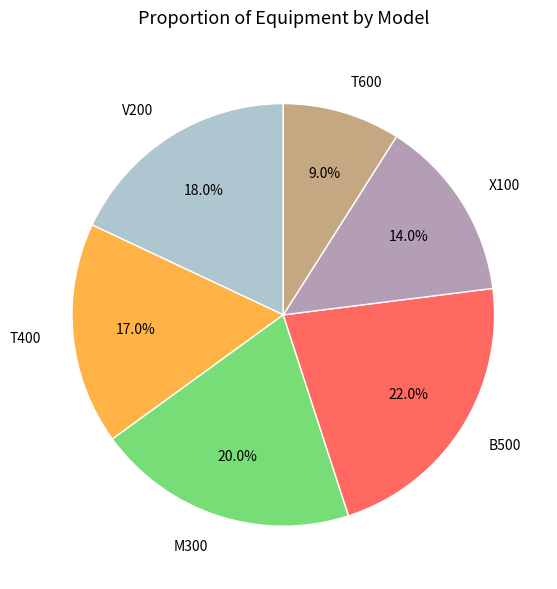

Do V200 and T600 together represent more than half of the pie?

No